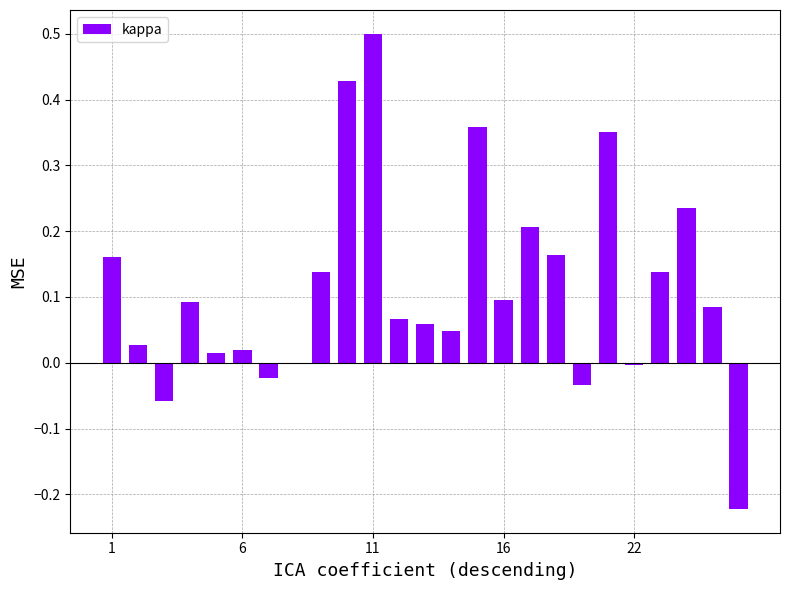

What is the maximum value shown in the chart?

0.5